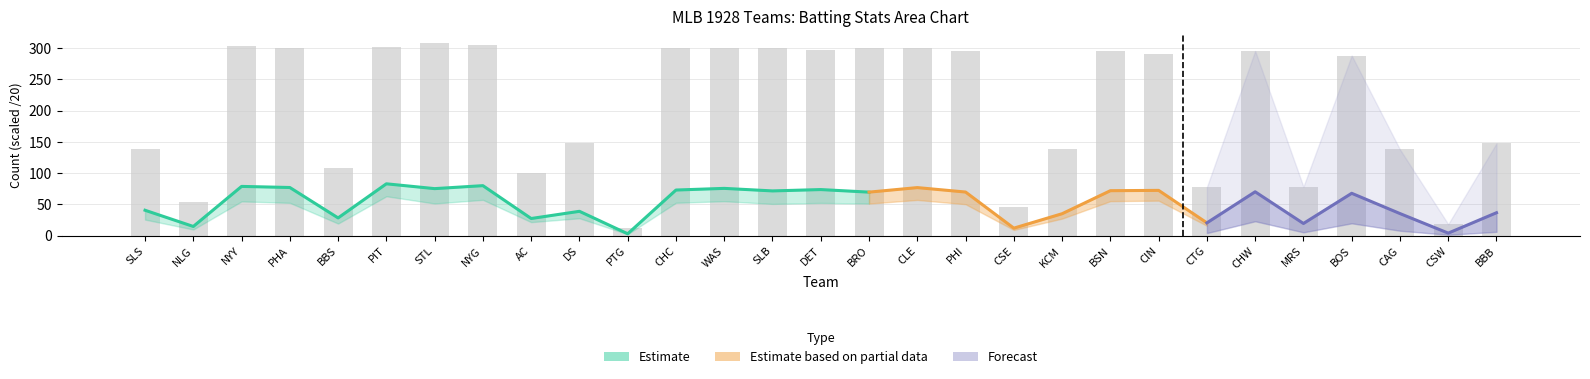

What is the difference between the values at CHC and NYY?

2.9